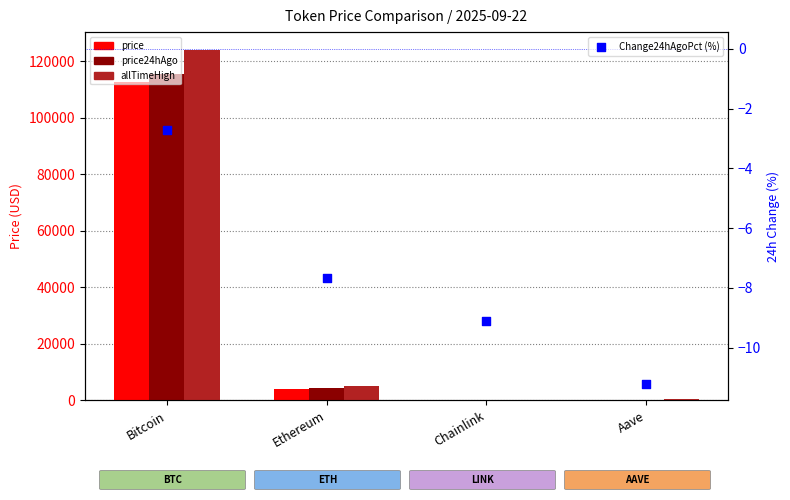

Which series contains the highest Y value?

allTimeHigh